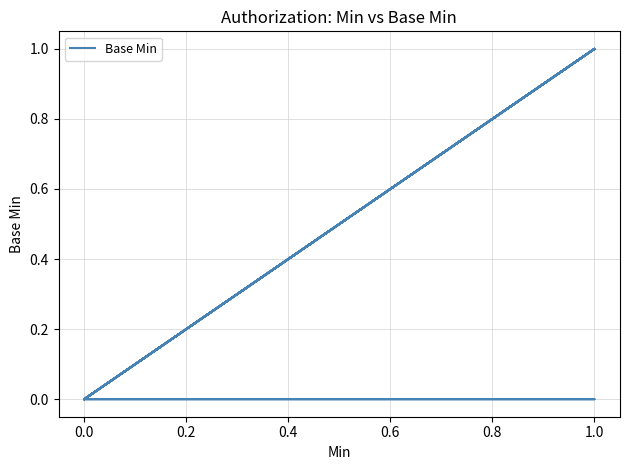

How many interior local peaks (higher than both neighbors) does the data have?

2